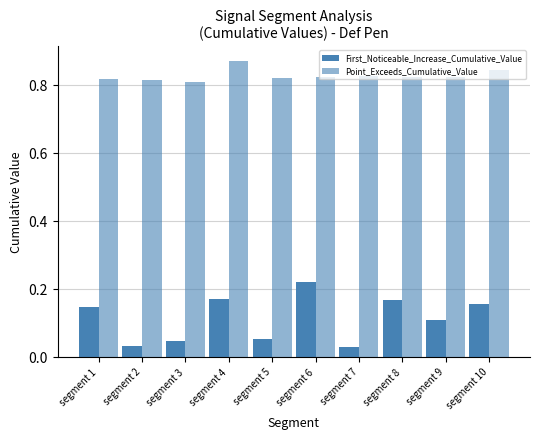

What is the value of the First_Noticeable_Increase_Cumulative_Value bar at the 5th from the left?

0.1